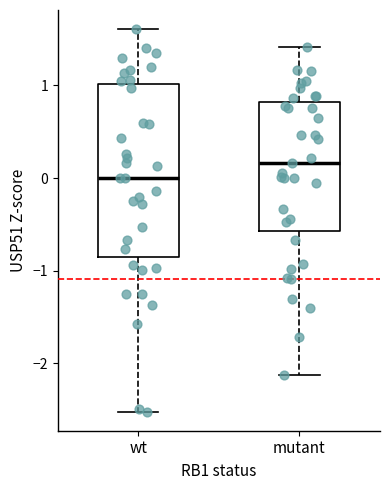

Reading left to right, read every box against the y-axis: the position of its median line, the range the box covers, and the ends of its whiskers. The values are not printed on the chart, so give them approximately, as read against the axis.

wt: median 0.0, box -0.9 to 1.0, whiskers -2.5 to 1.6
mutant: median 0.2, box -0.6 to 0.8, whiskers -2.1 to 1.4